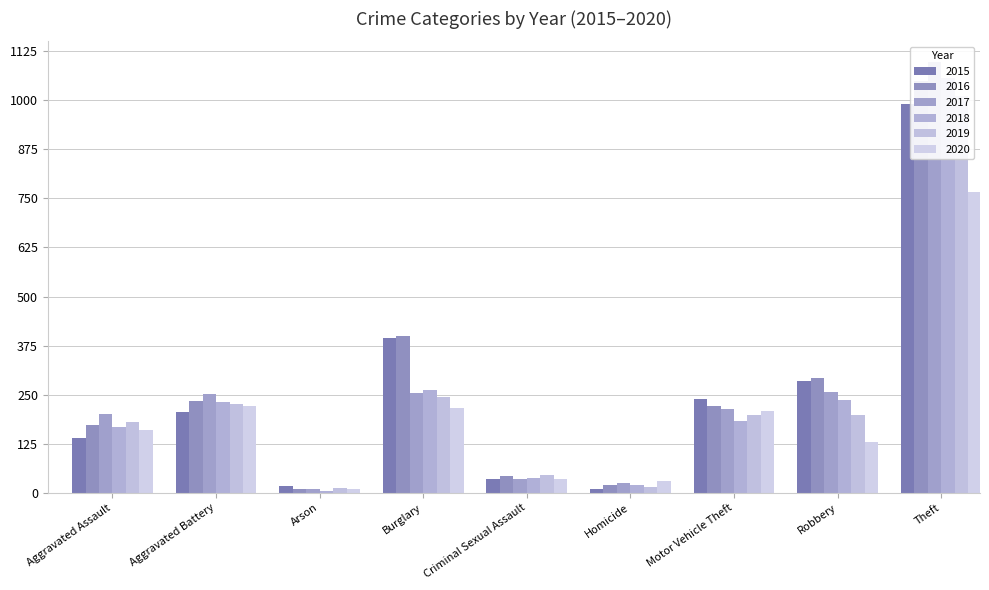

What is the total value across all series at Burglary?

1769